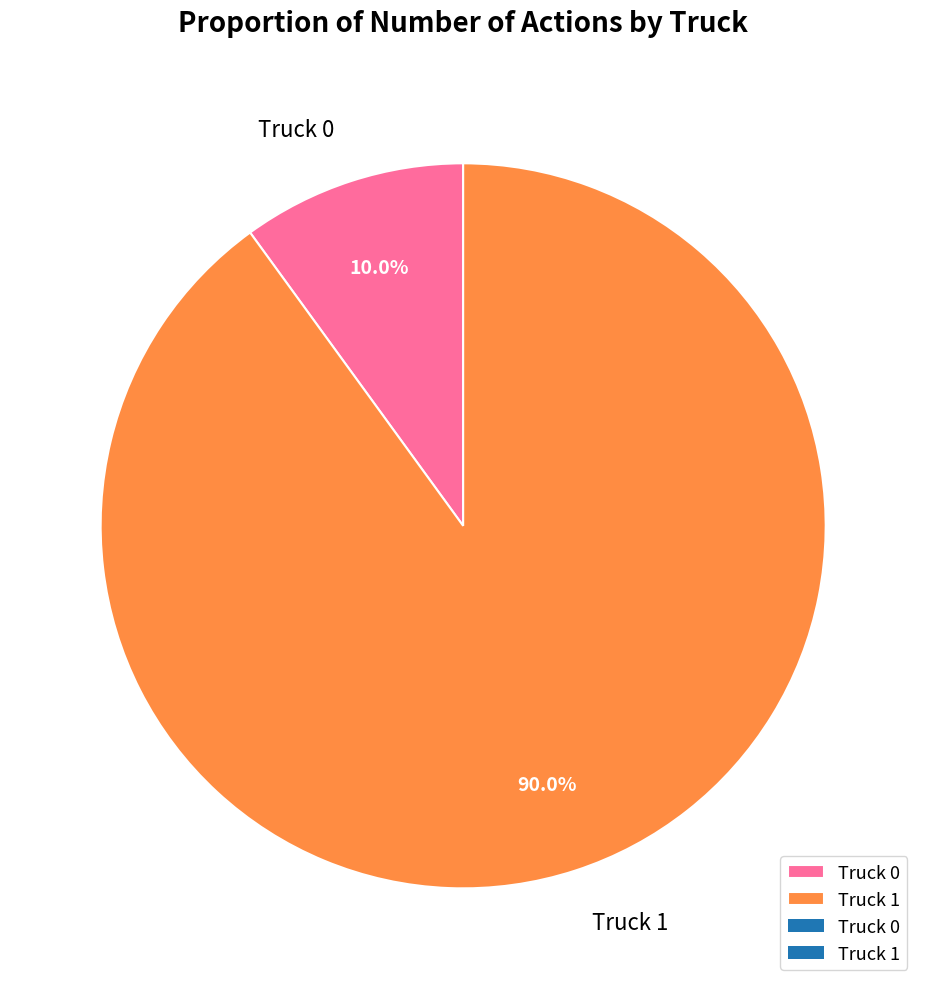

What is the ratio of the value at Truck 1 to the value at Truck 0?

9.0